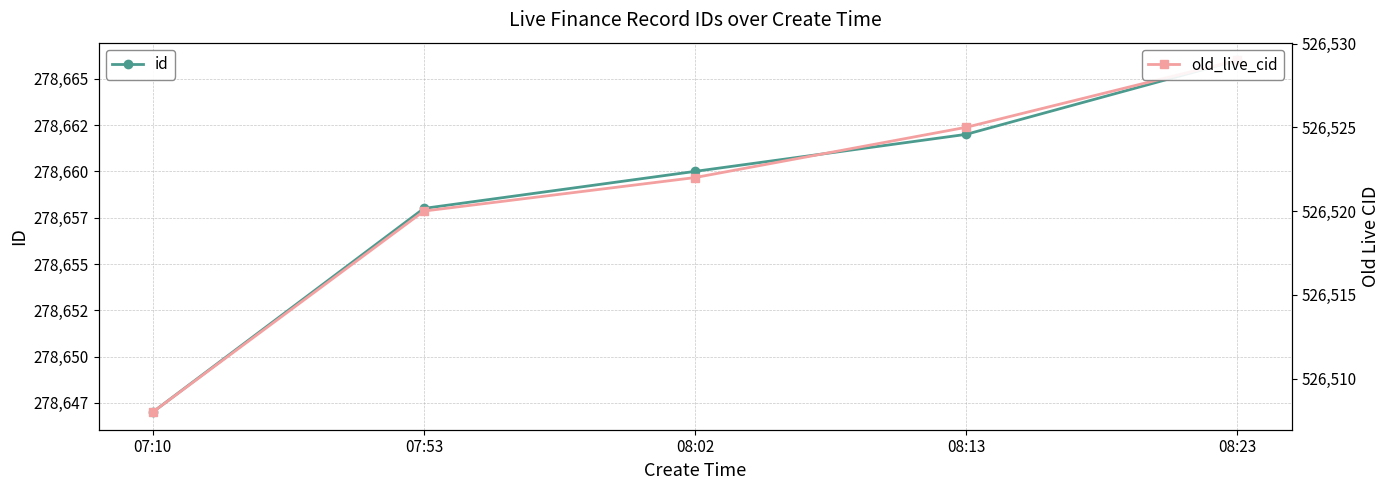

Rank the series at 07:10 from highest to lowest value.

old_live_cid, id